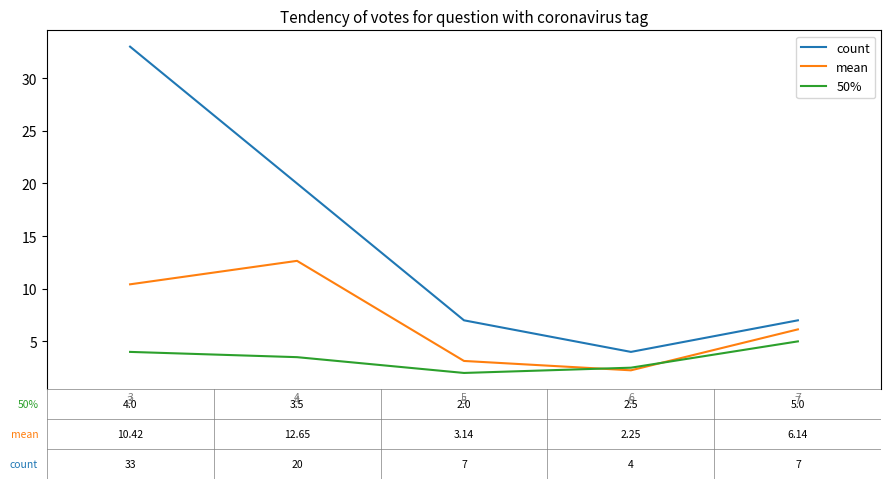

Which series has the widest spread of values?

count